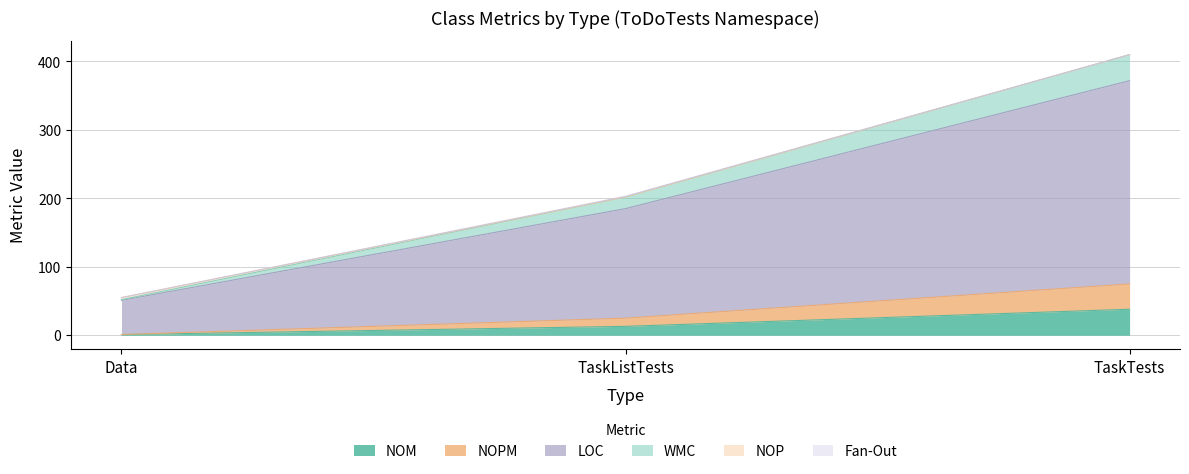

Count the LOC values in the range 52 to 410.

3